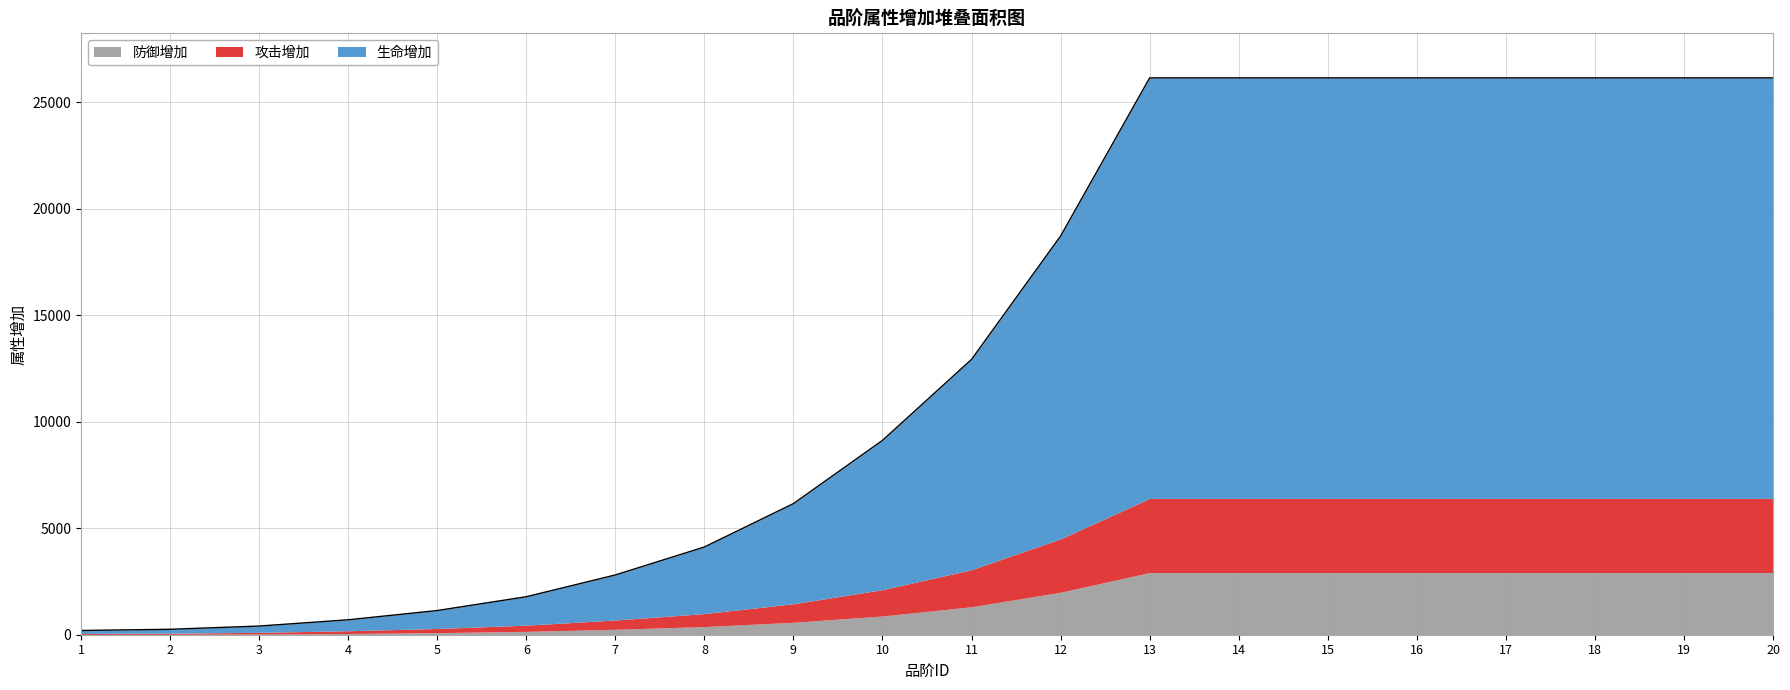

At which label does 防御增加 first exceed 1313?

12